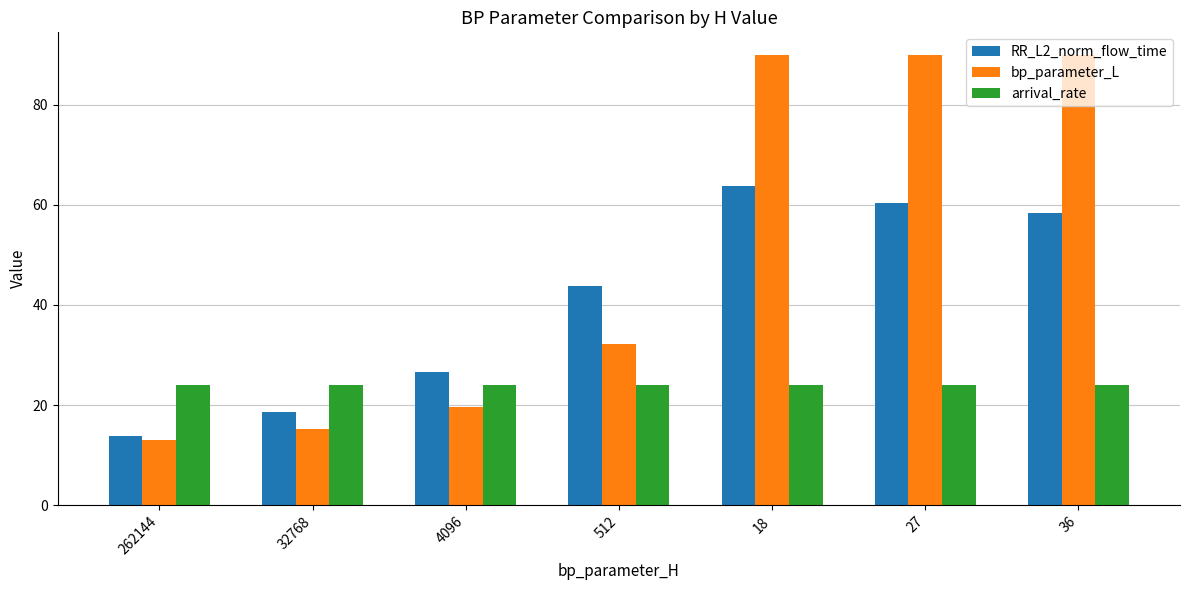

At 32768, list the series in order from smallest to largest.

bp_parameter_L, RR_L2_norm_flow_time, arrival_rate